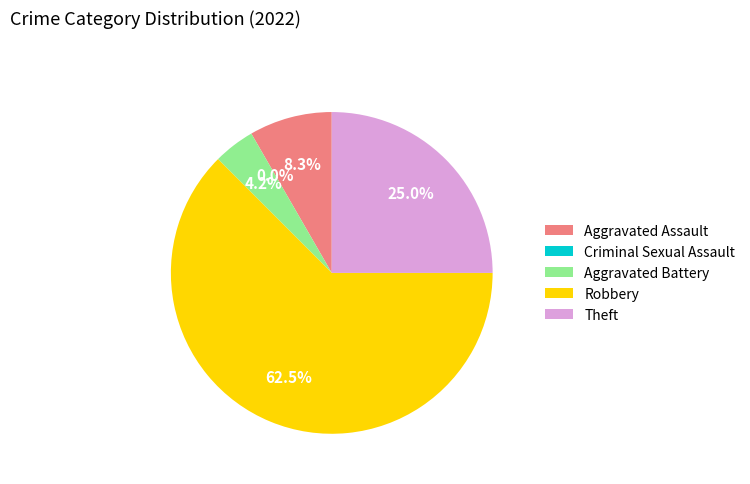

Approximately how many times larger is the value at Aggravated Assault compared to Robbery?

0.1